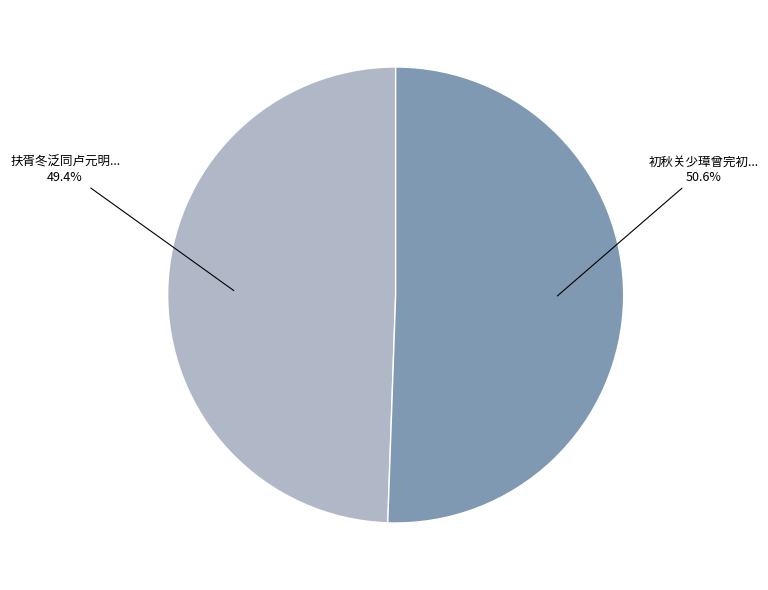

Is there a majority slice in this chart?

Yes